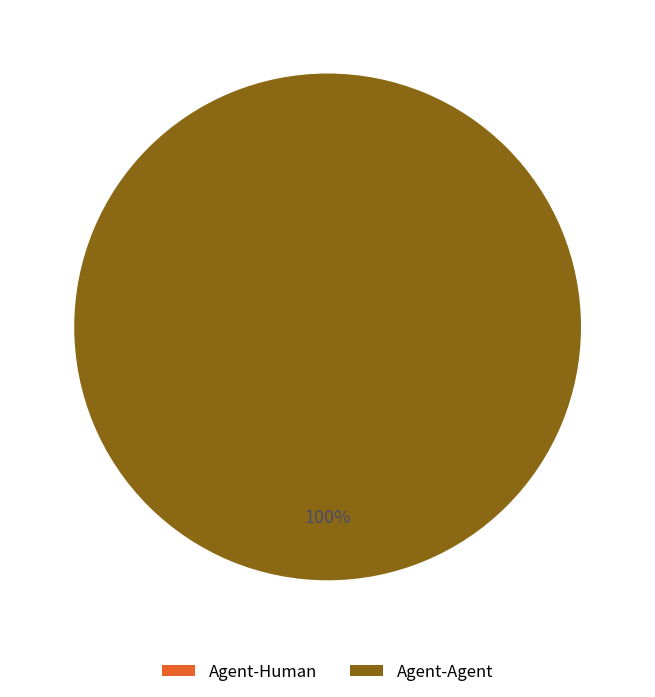

How many slices are in this pie chart?

2